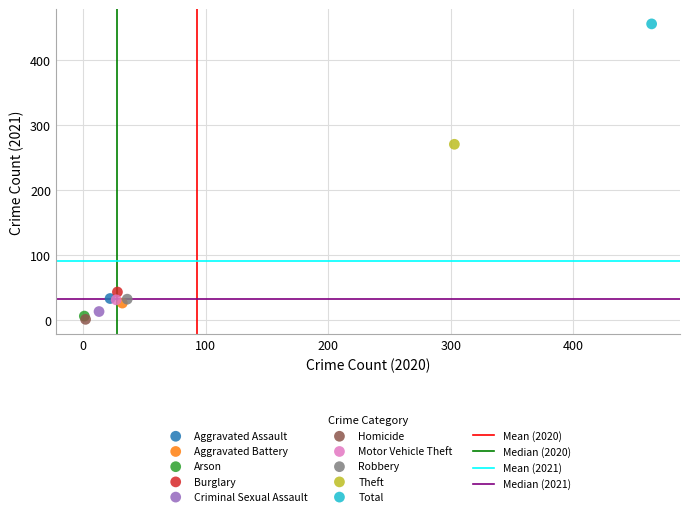

Which series contains the highest Y value?

Total